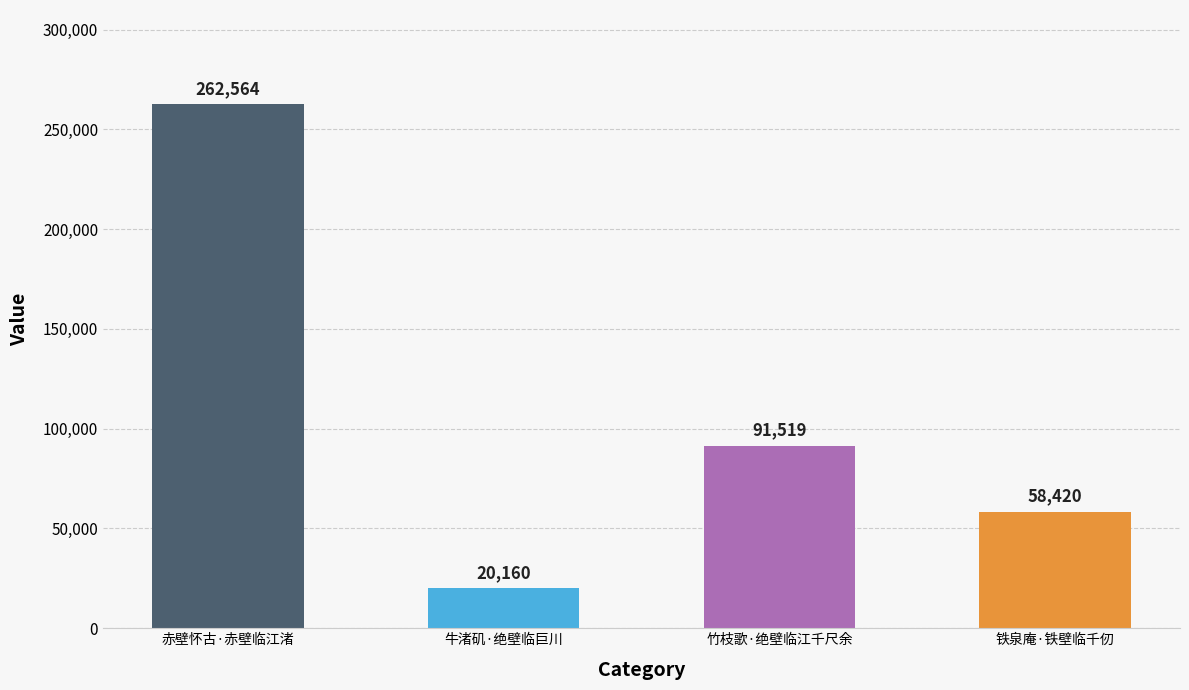

Which label corresponds to the largest value in the chart?

赤壁怀古·赤壁临江渚